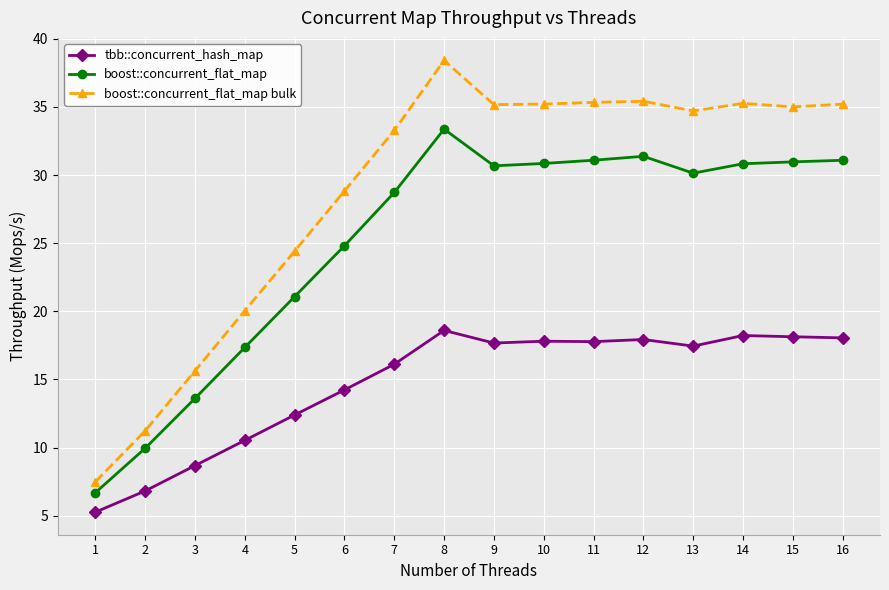

At which category does boost::concurrent_flat_map bulk reach its first local peak?

8